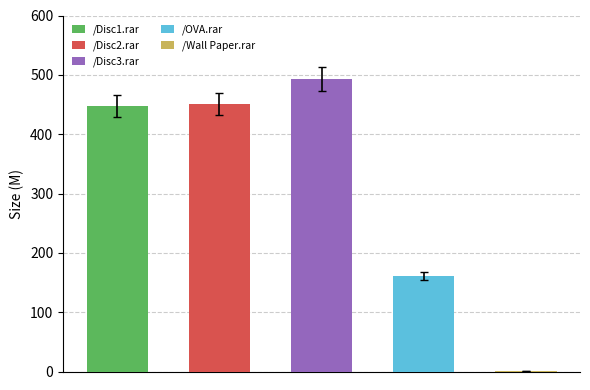

What is the sum of all values?

1553.7